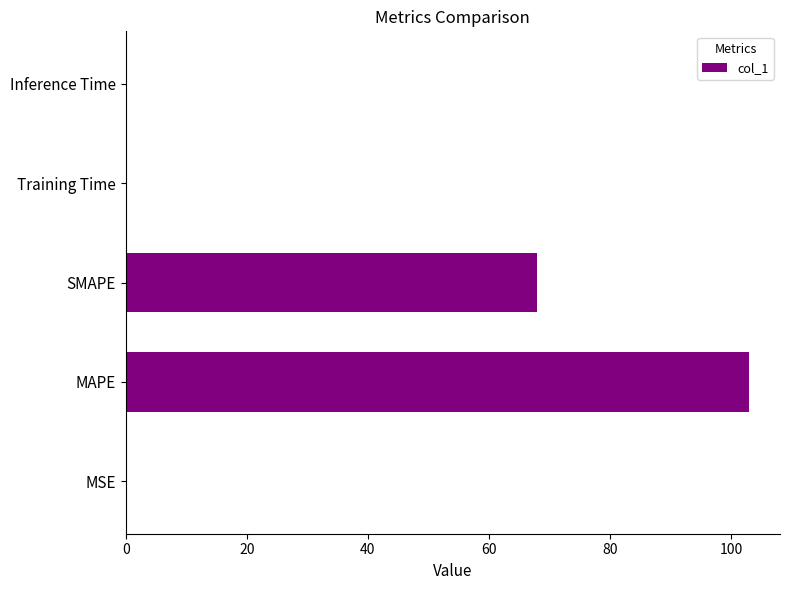

True or false: the data shows 0.0 at MSE.

True